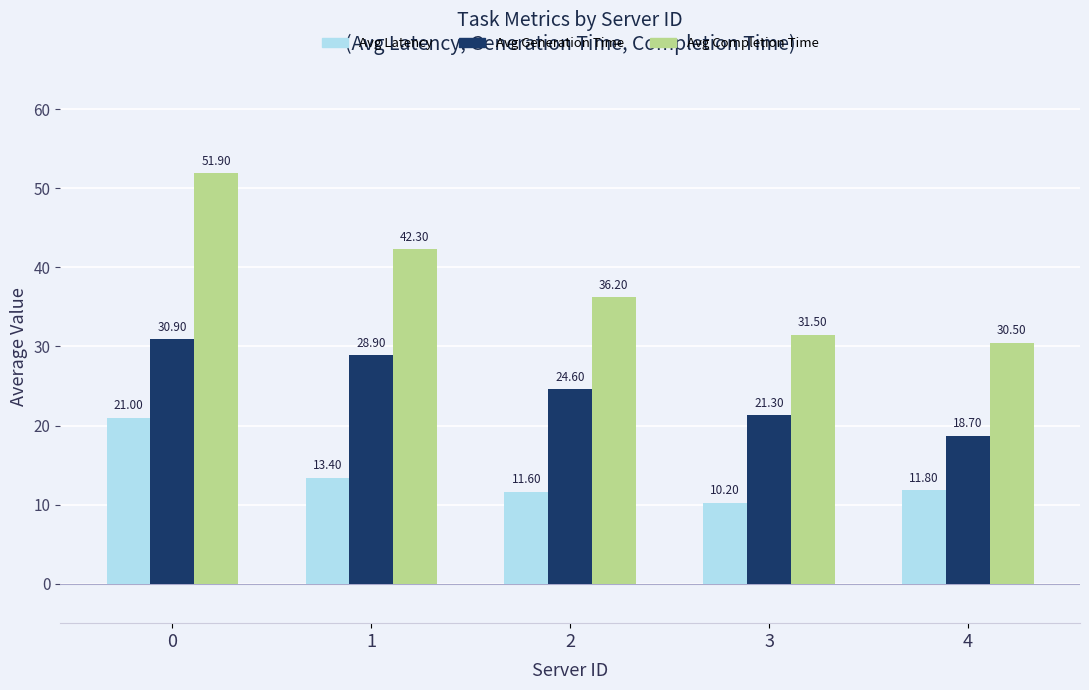

Reading left to right, list all the values displayed in this chart.

Avg Latency: 21.0	13.4	11.6	10.2	11.8
Avg Generation Time: 30.9	28.9	24.6	21.3	18.7
Avg Completion Time: 51.9	42.3	36.2	31.5	30.5